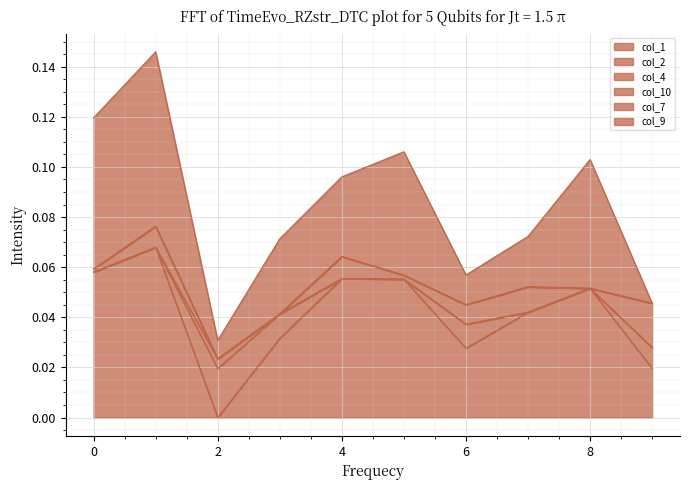

What is the greatest value displayed?

0.1